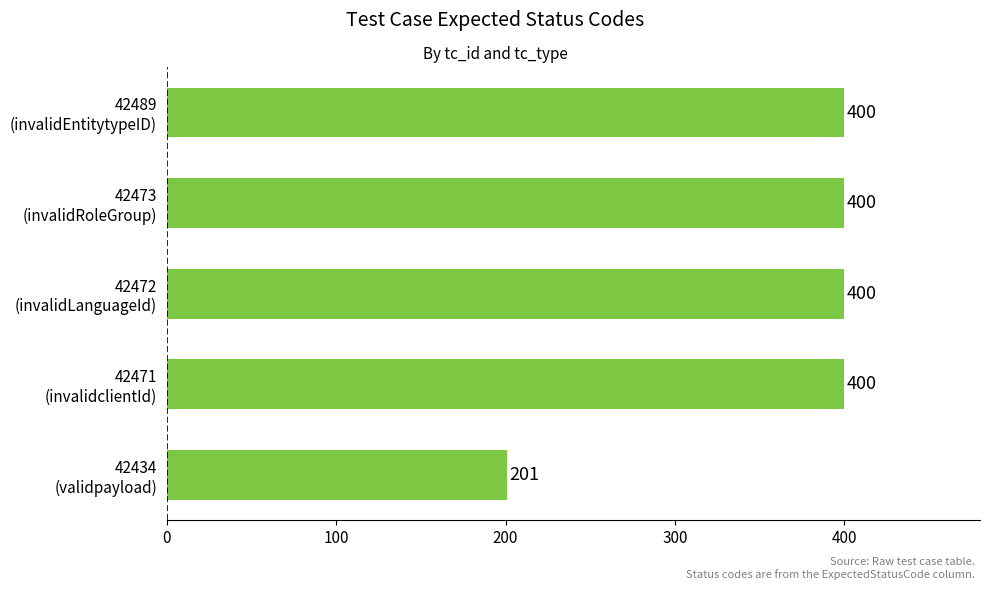

How many bars are there in total?

5